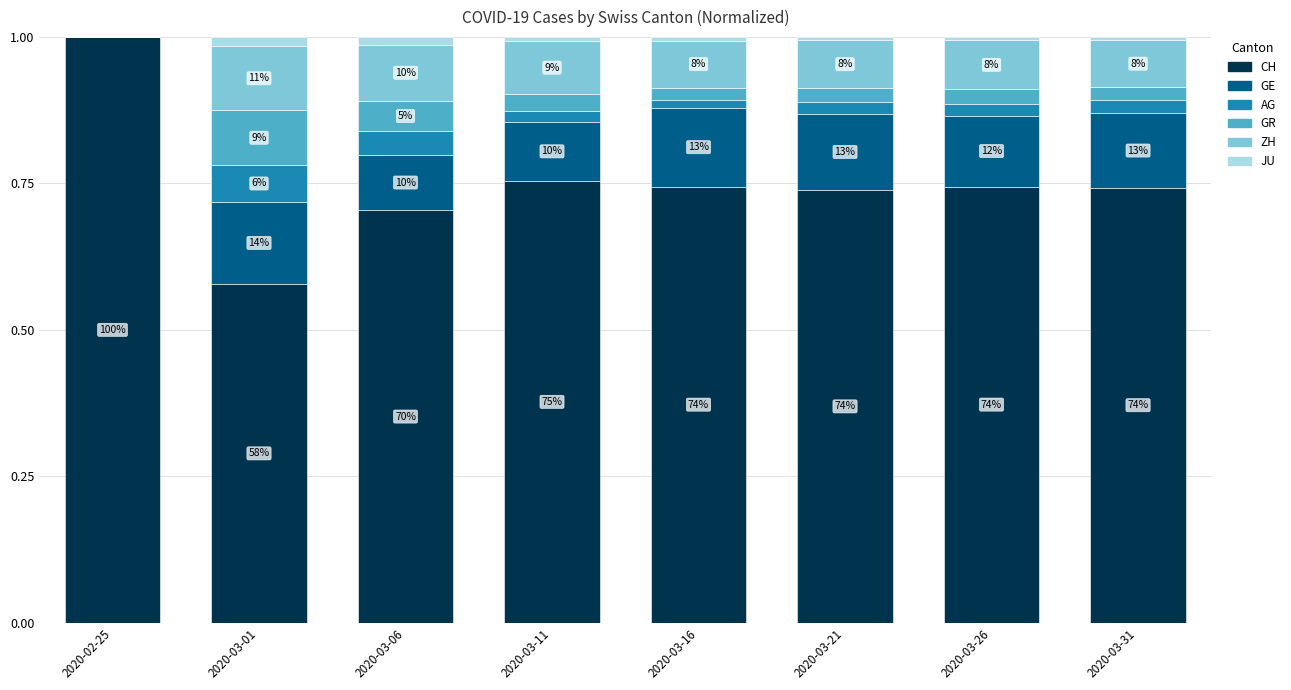

At which category is the sum across all series the highest?

2020-03-11